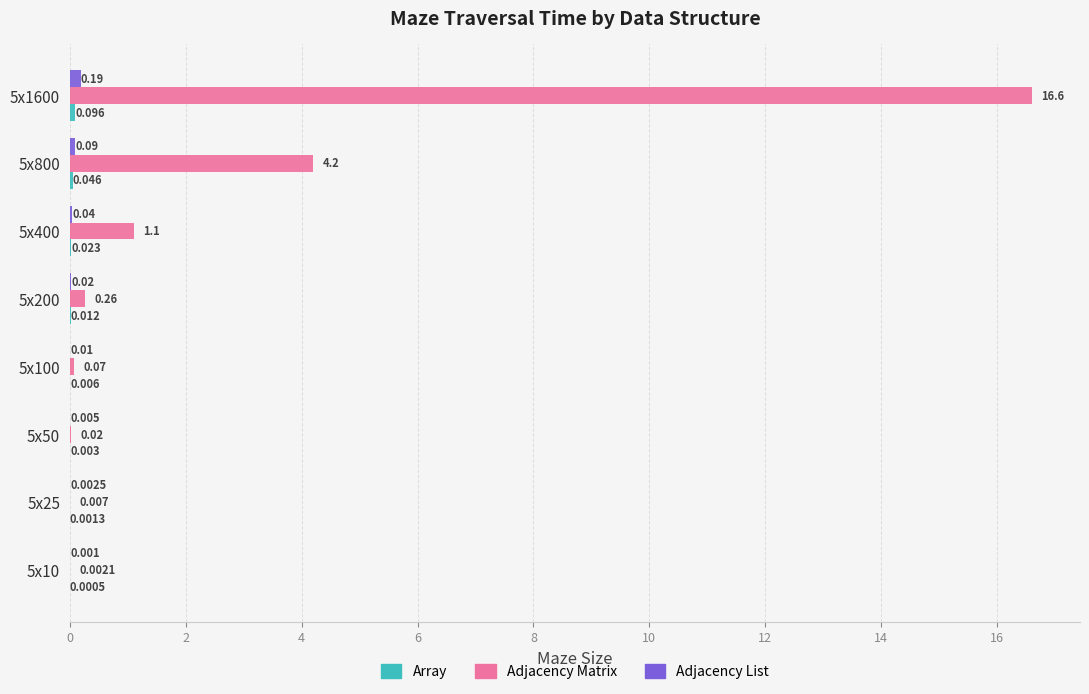

Which series changed the most between 5x10 and 5x800?

Adjacency Matrix